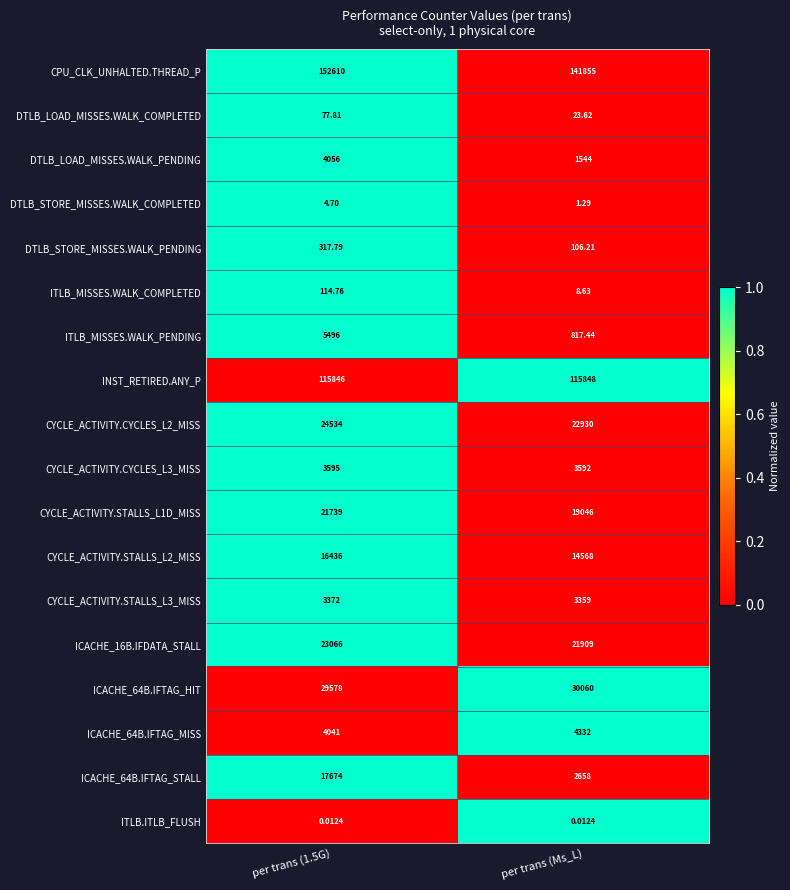

List the series in order of their peak value, lowest first.

ITLB.ITLB_FLUSH, DTLB_STORE_MISSES.WALK_COMPLETED, DTLB_LOAD_MISSES.WALK_COMPLETED, ITLB_MISSES.WALK_COMPLETED, DTLB_STORE_MISSES.WALK_PENDING, CYCLE_ACTIVITY.STALLS_L3_MISS, CYCLE_ACTIVITY.CYCLES_L3_MISS, DTLB_LOAD_MISSES.WALK_PENDING, ICACHE_64B.IFTAG_MISS, ITLB_MISSES.WALK_PENDING, CYCLE_ACTIVITY.STALLS_L2_MISS, ICACHE_64B.IFTAG_STALL, CYCLE_ACTIVITY.STALLS_L1D_MISS, ICACHE_16B.IFDATA_STALL, CYCLE_ACTIVITY.CYCLES_L2_MISS, ICACHE_64B.IFTAG_HIT, INST_RETIRED.ANY_P, CPU_CLK_UNHALTED.THREAD_P